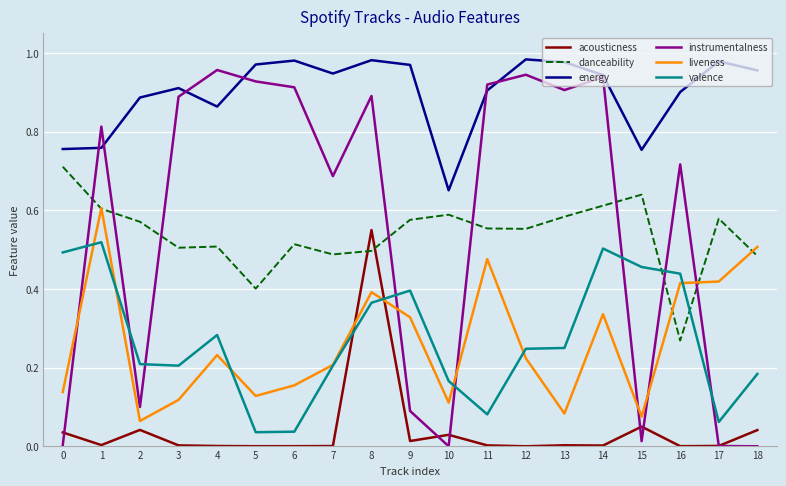

Is the value of instrumentalness at 17 greater than the value of valence at 0?

No